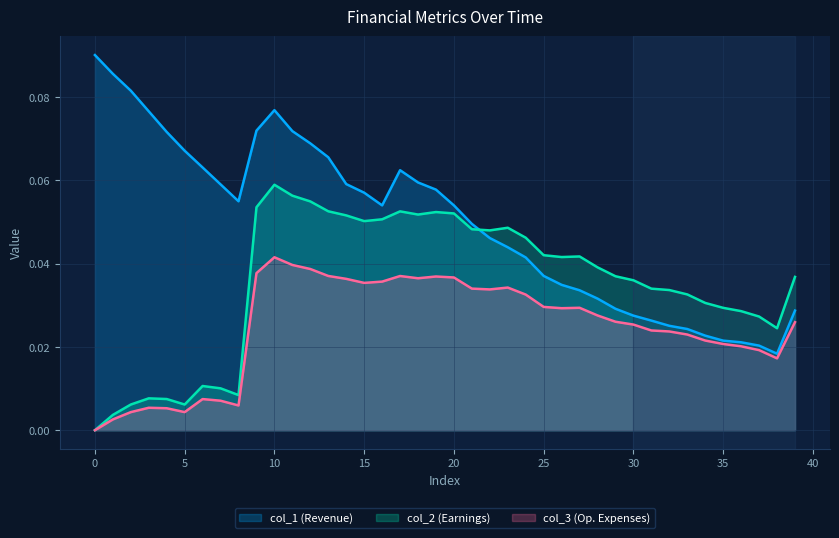

Does the chart have visible grid lines?

Yes